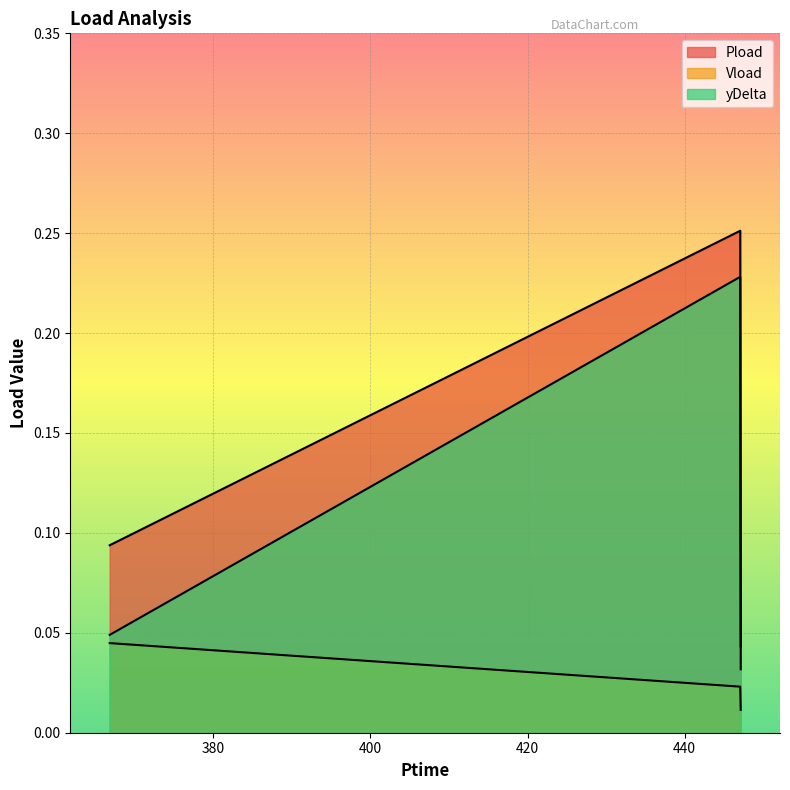

What is the average value of the Pload series?

0.1